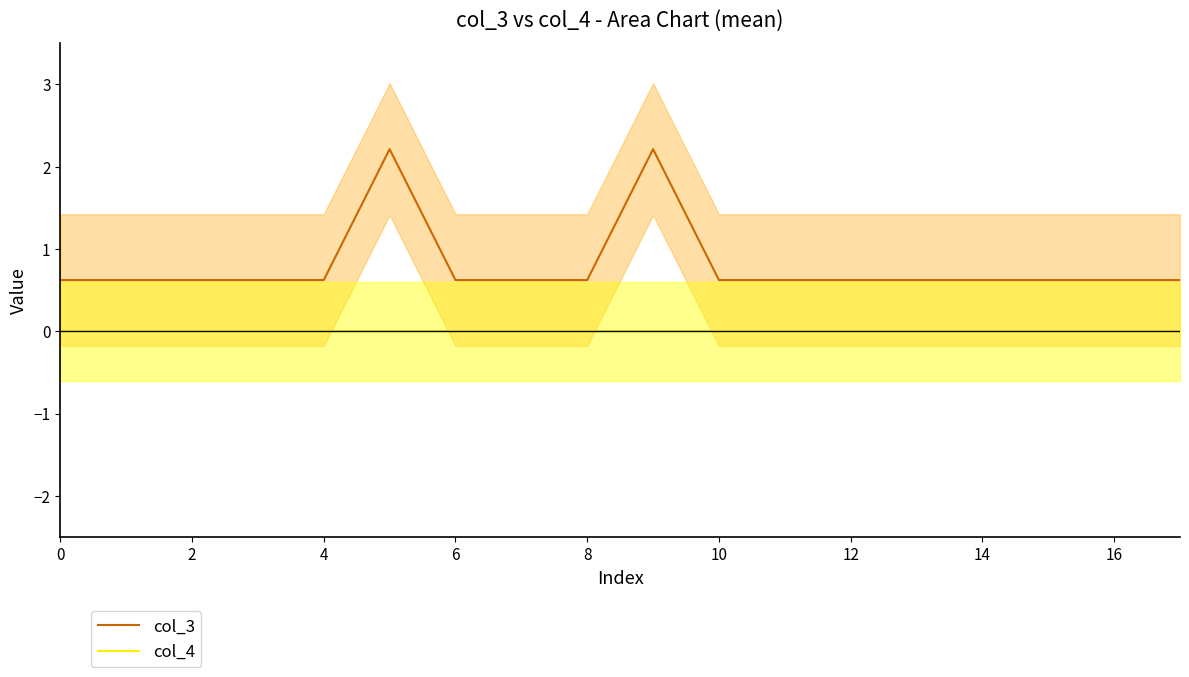

True or false: col_3 and col_4 cross at least once.

False